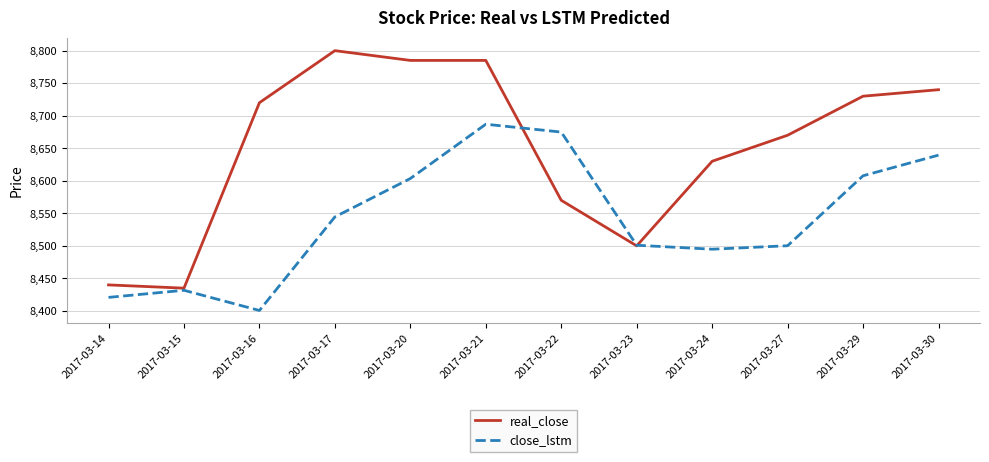

Is this an area chart (filled region under the line)?

No